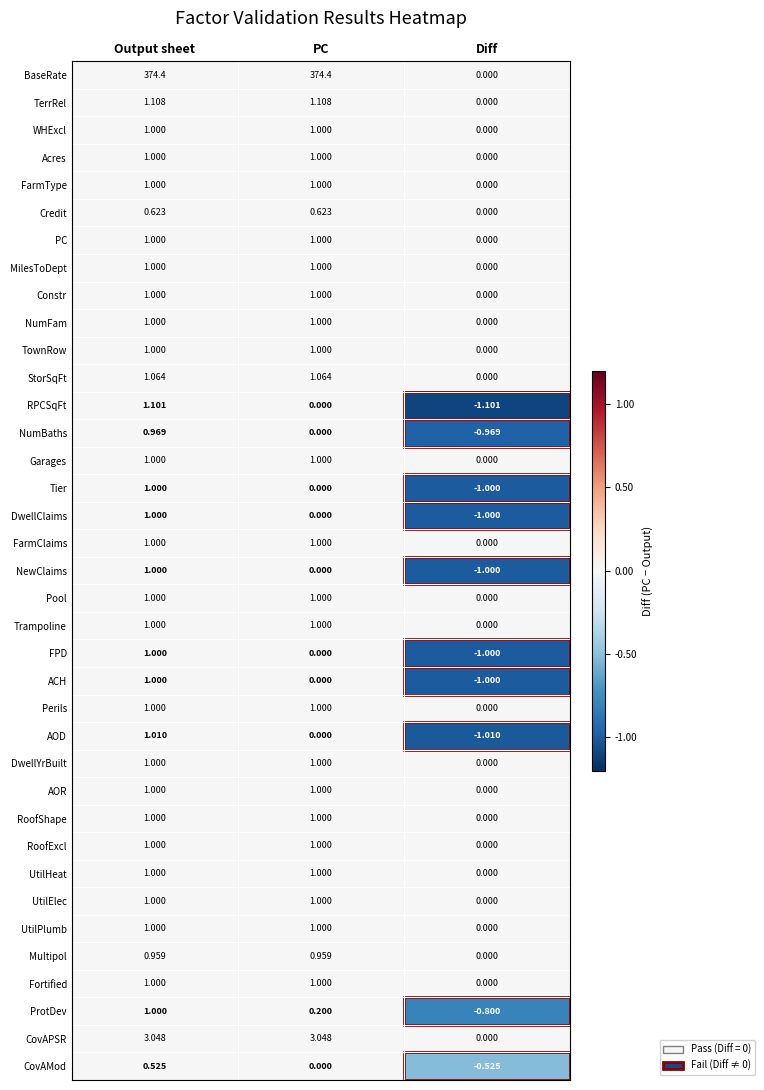

Between PC and Diff, which series saw the biggest shift?

BaseRate